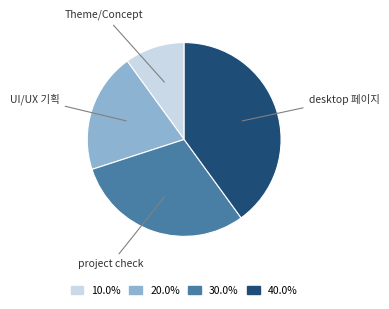

How many slices are in this pie chart?

4